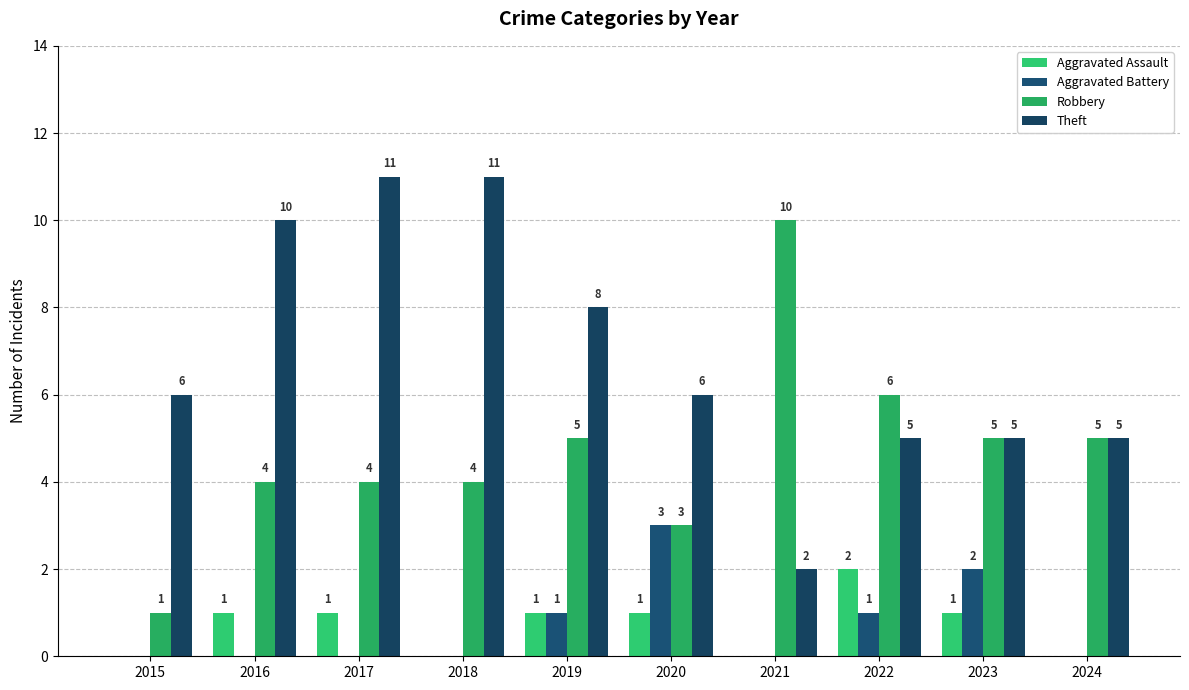

What is the average value of the Aggravated Assault series?

1